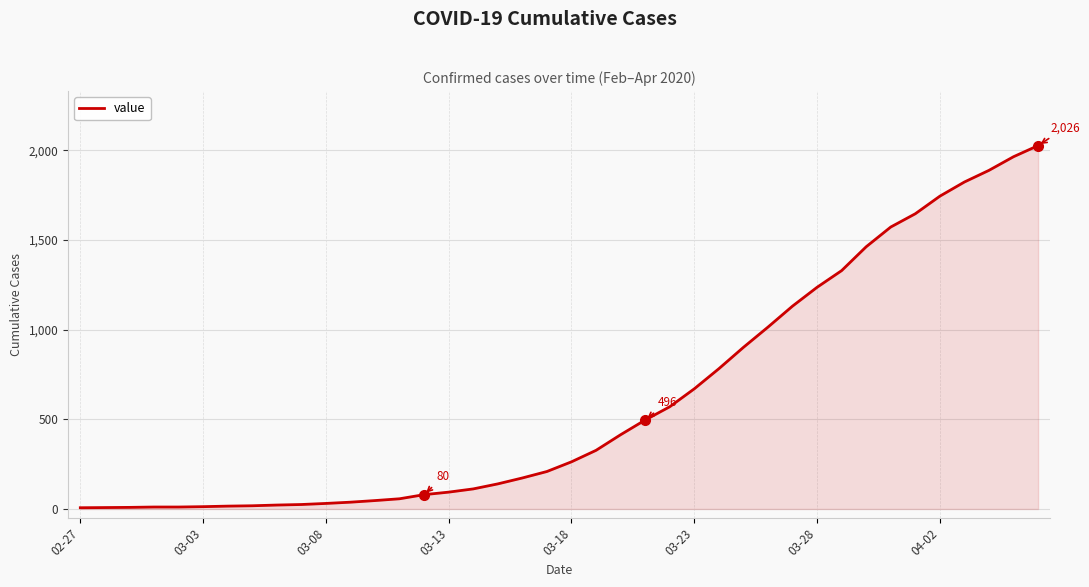

What is the maximum value shown in the chart?

2026